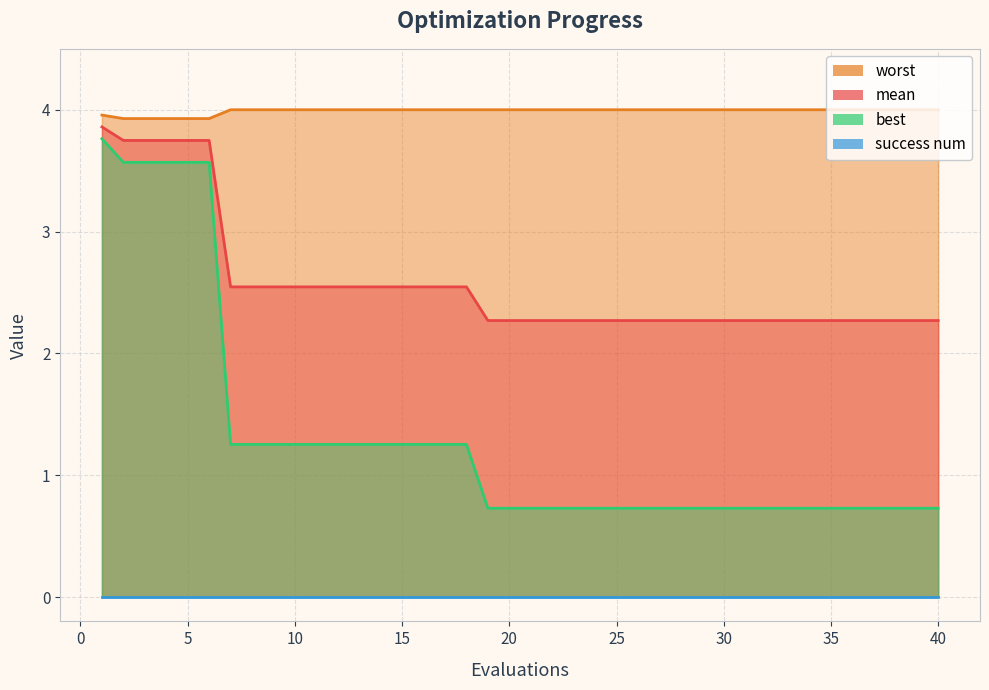

Which series has the widest spread of values?

best